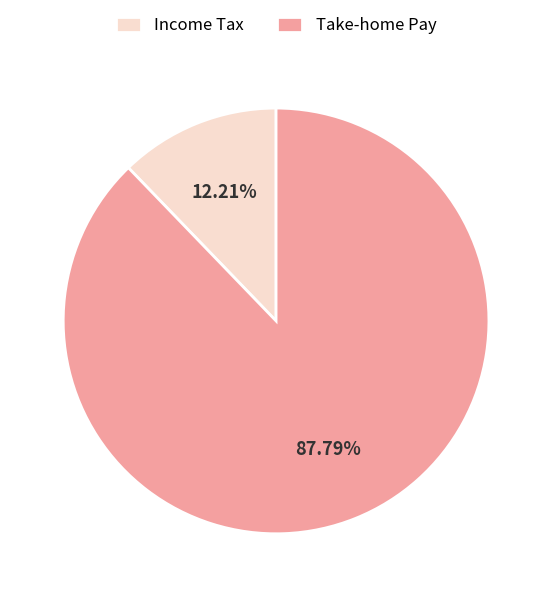

Which has a higher value, Take-home Pay or Income Tax?

Take-home Pay